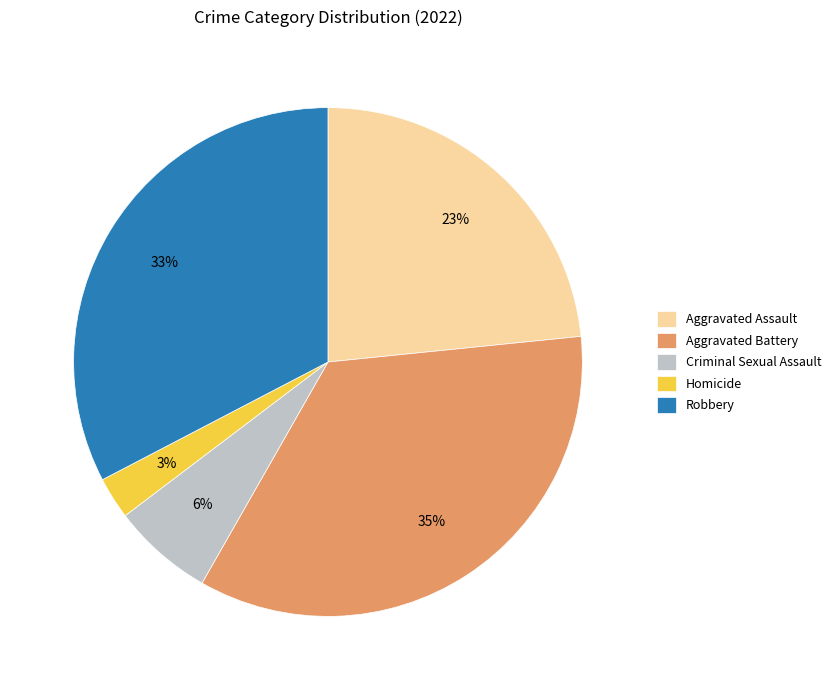

Which has a higher value, Homicide or Criminal Sexual Assault?

Criminal Sexual Assault